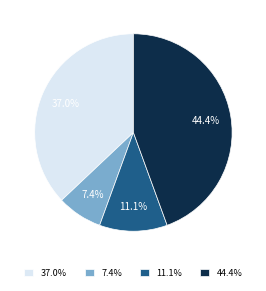

What percentage do 37.0% and 44.4% together represent?

81.5%